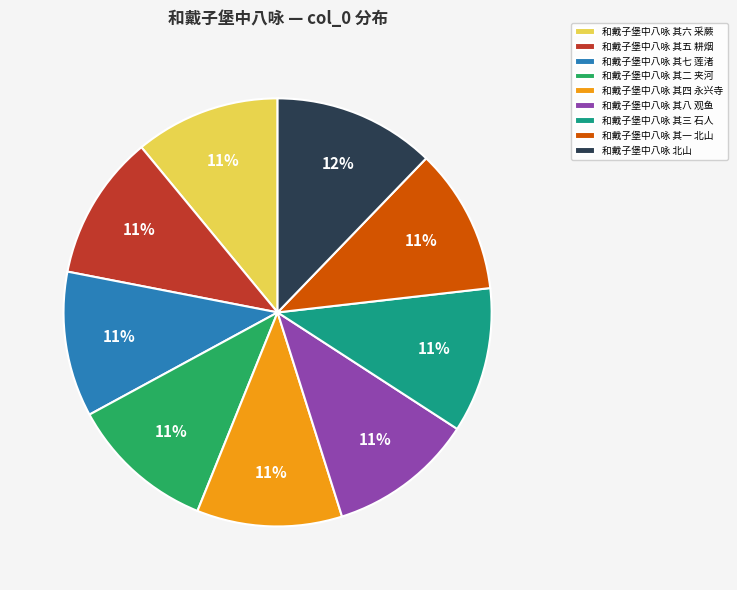

What is the ratio of the value at 和戴子堡中八咏 北山 to the value at 和戴子堡中八咏 其六 采蕨?

1.1